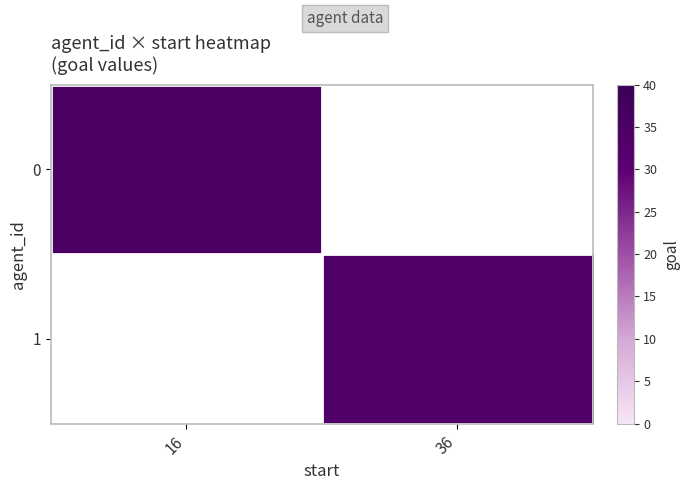

The value of 0 at 16 is 53.9. True or false?

False